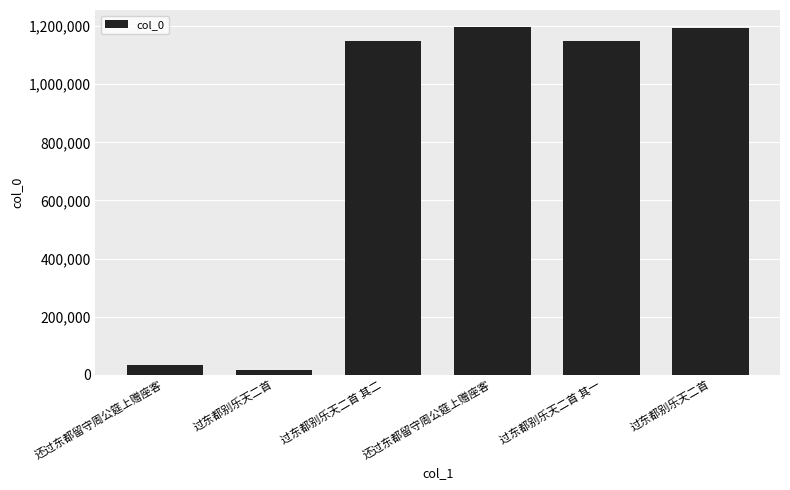

What is the difference between the values at 过东都别乐天二首 其二 and 还过东都留守周公筵上赠座客?

1114051